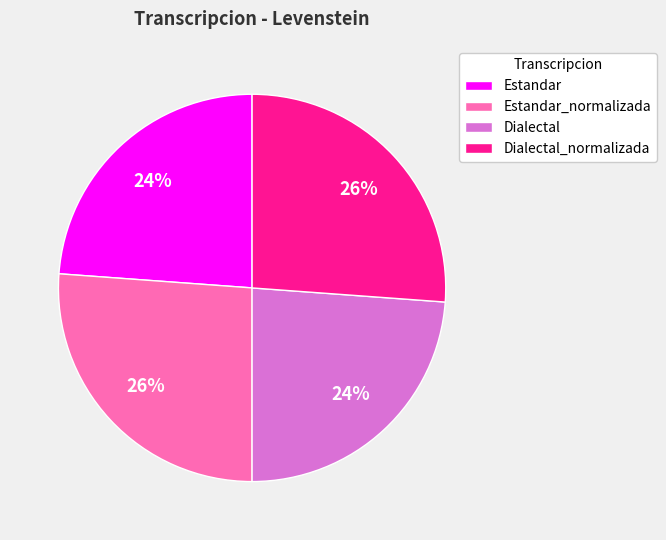

How many slices are in this pie chart?

4